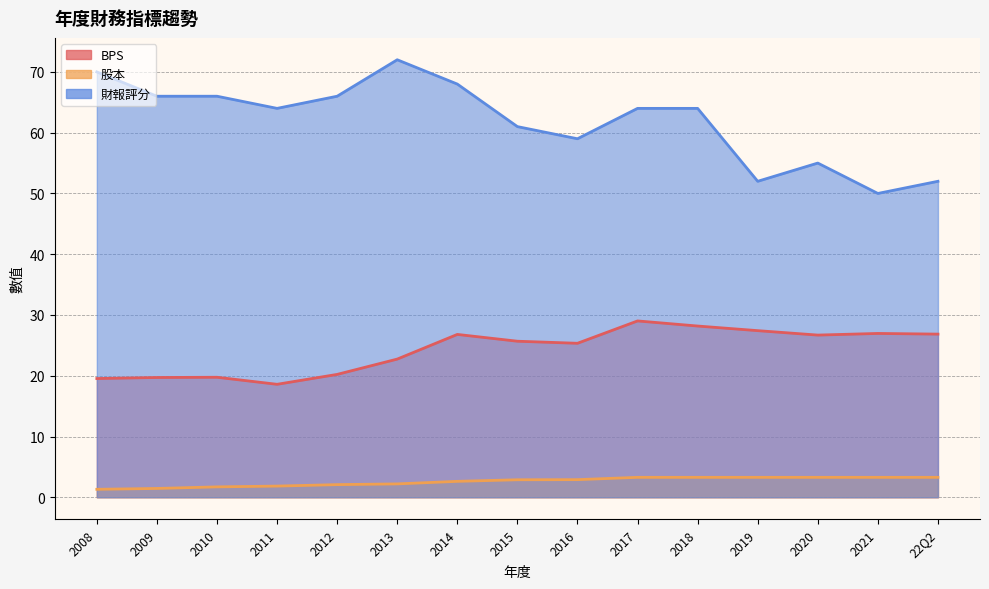

Reading right to left, what are all the values shown in this chart?

BPS: 22Q2=26.9	2021=27.0	2020=26.7	2019=27.4	2018=28.2	2017=29.0	2016=25.3	2015=25.7	2014=26.8	2013=22.7	2012=20.2	2011=18.6	2010=19.8	2009=19.7	2008=19.5
股本: 22Q2=3.3	2021=3.3	2020=3.3	2019=3.3	2018=3.3	2017=3.3	2016=2.9	2015=2.9	2014=2.6	2013=2.2	2012=2.1	2011=1.8	2010=1.7	2009=1.4	2008=1.3
財報評分: 22Q2=52.0	2021=50.0	2020=55.0	2019=52.0	2018=64.0	2017=64.0	2016=59.0	2015=61.0	2014=68.0	2013=72.0	2012=66.0	2011=64.0	2010=66.0	2009=66.0	2008=70.0